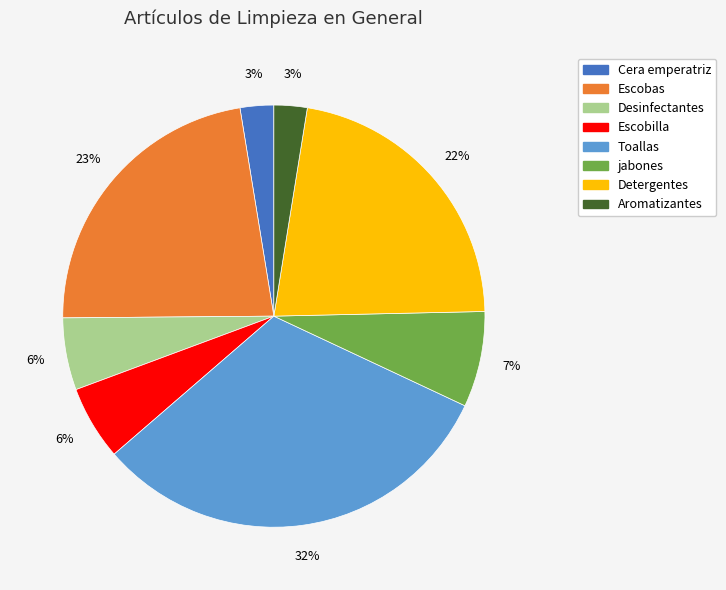

Which has a higher value, Aromatizantes or Detergentes?

Detergentes